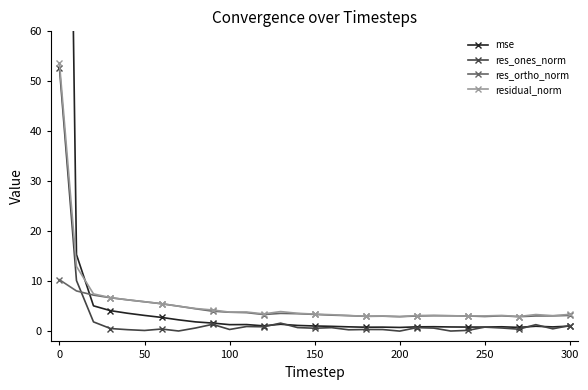

What is the highest value of the res_ortho_norm series?

10.3